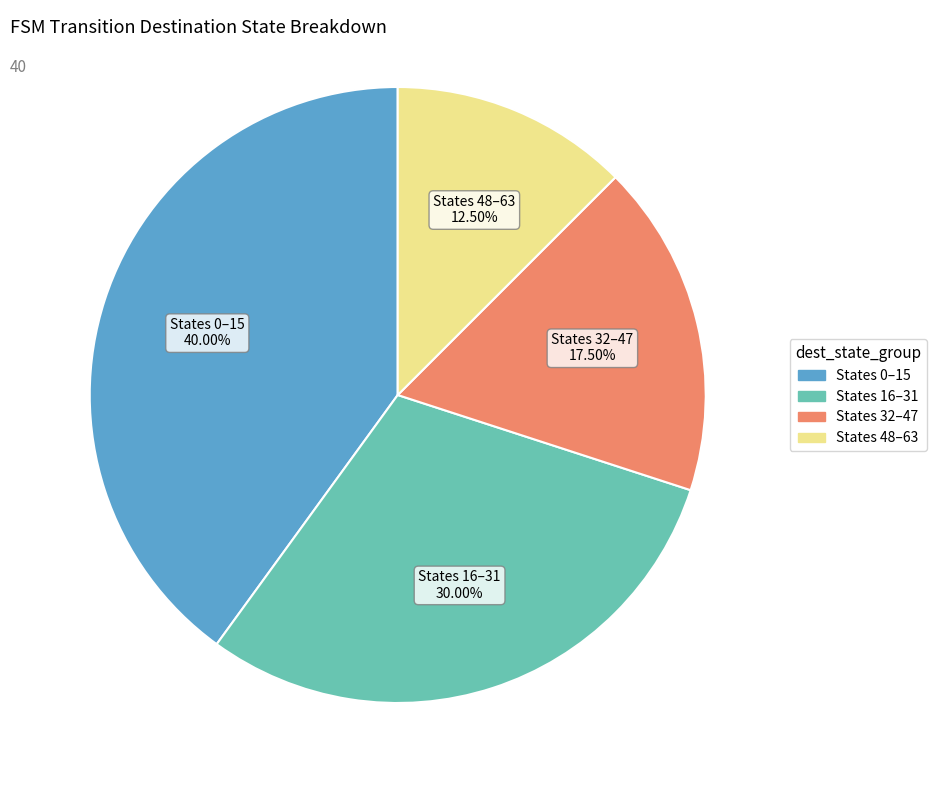

Is there a majority slice in this chart?

No